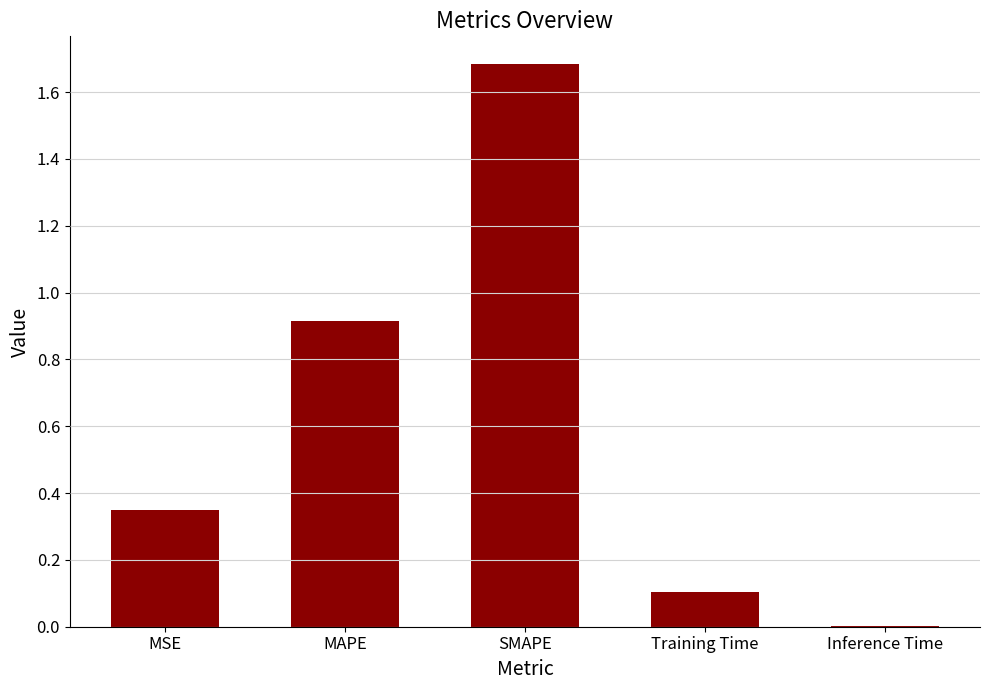

The chart shows a value of 0.1 at MSE. True or false?

False